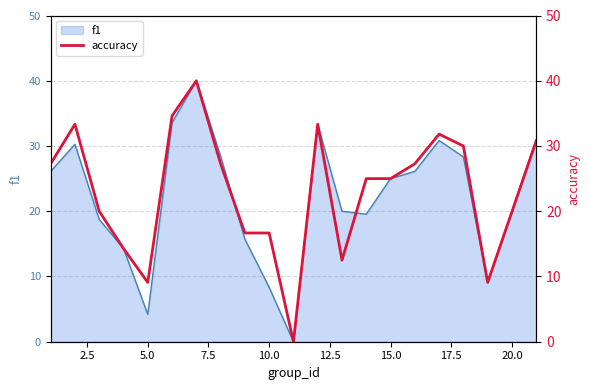

Does the chart have visible grid lines?

Yes